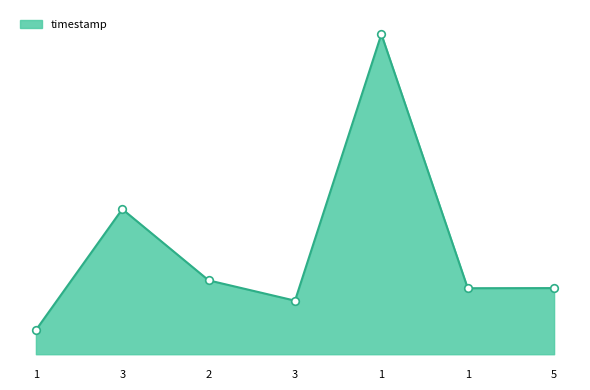

What is the ratio of the value at 1 to the value at 2?

1.0